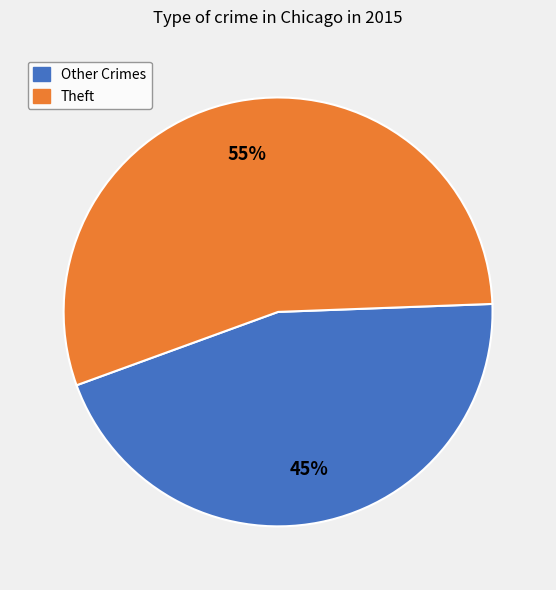

To the nearest percent, what is the average slice percentage?

50%